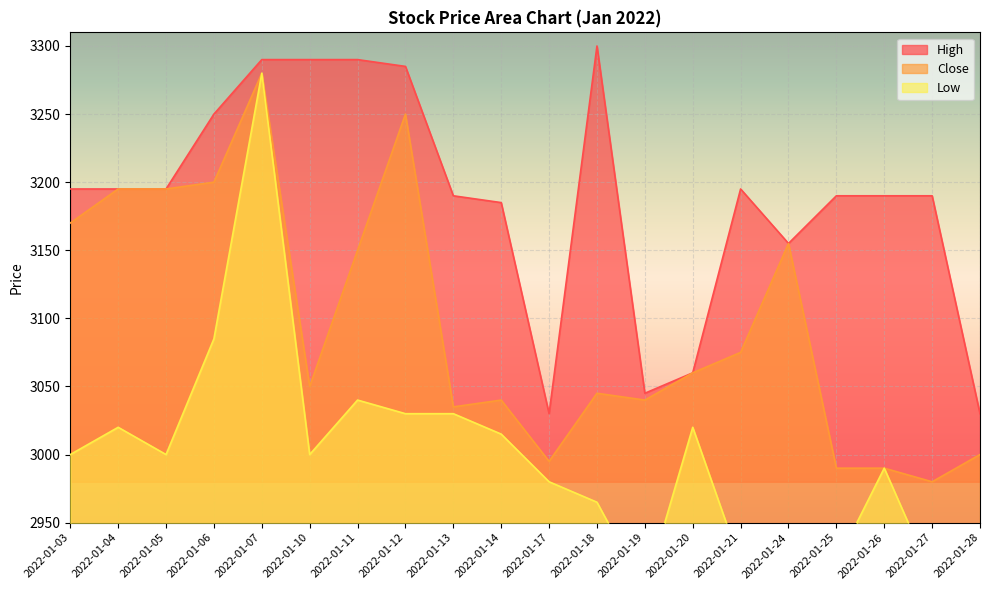

Which series has the largest range (max minus min)?

Low